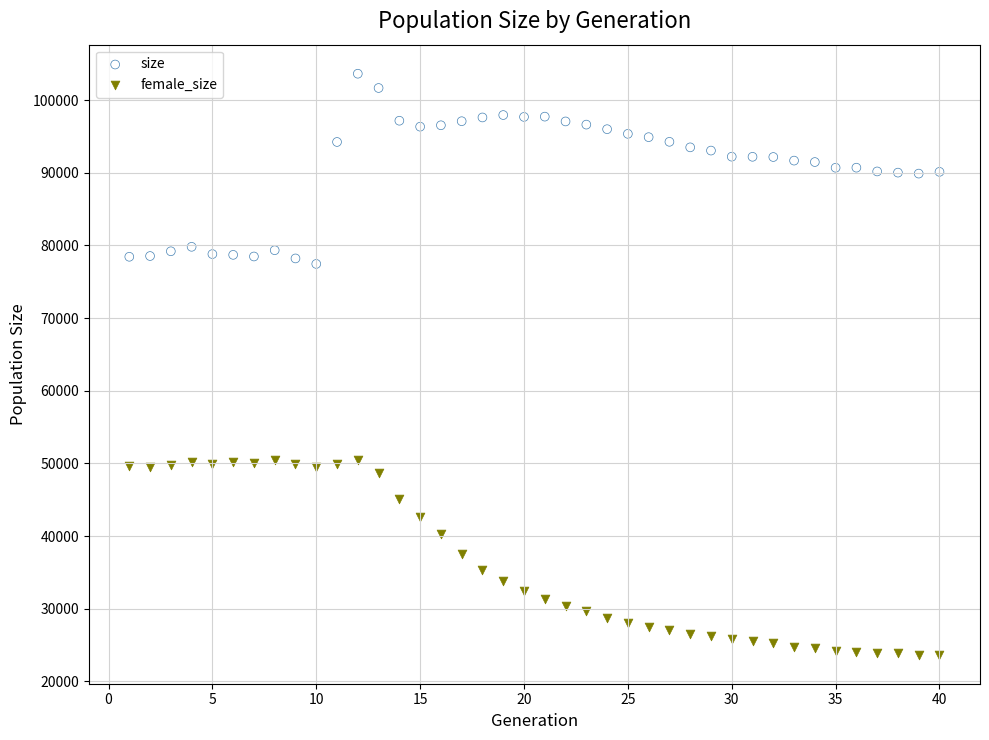

Which series contains the lowest Y value?

female_size